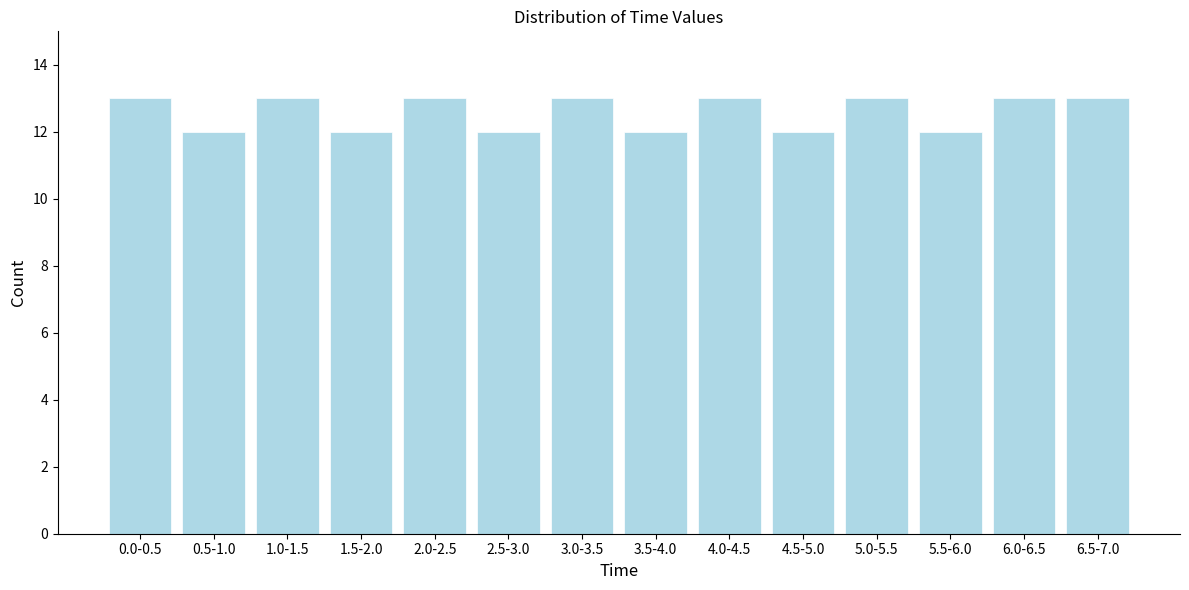

Reading left to right, what are all the values shown in this chart?

13	12	13	12	13	12	13	12	13	12	13	12	13	13